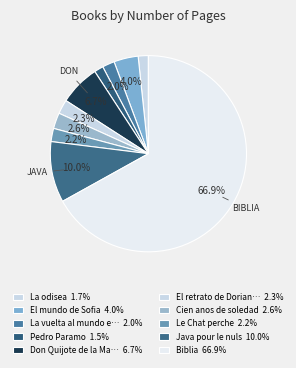

How many segments does this pie chart have?

10